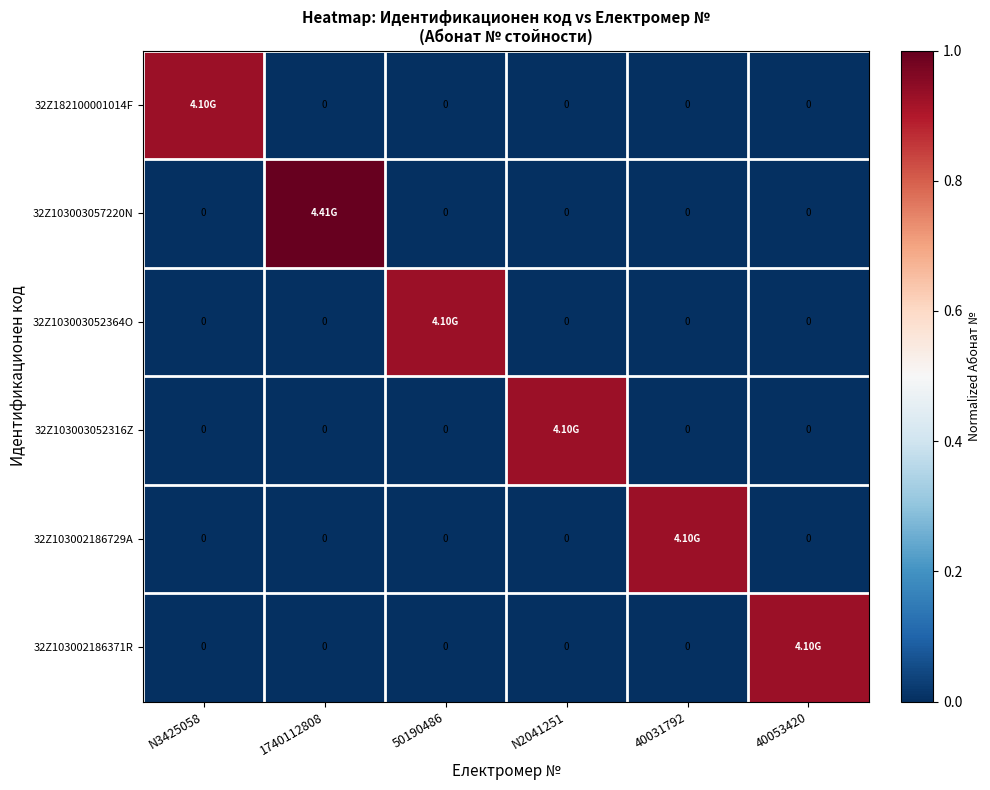

Which series has the largest total across all categories?

32Z103003057220N